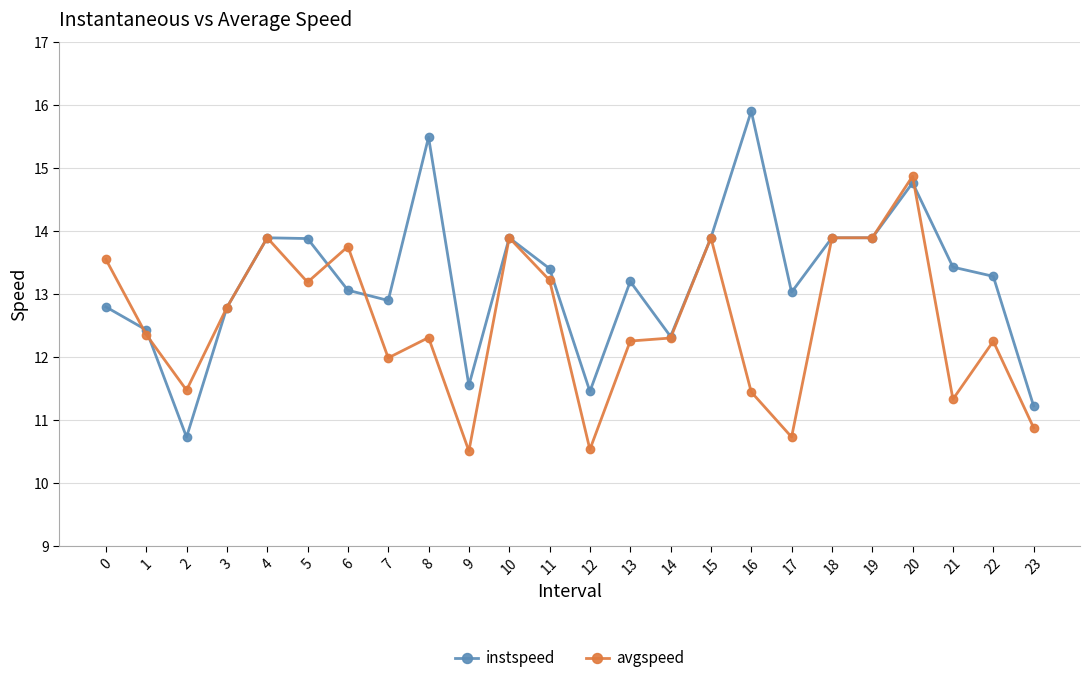

True or false: instspeed has more than 0 interior local peaks.

True